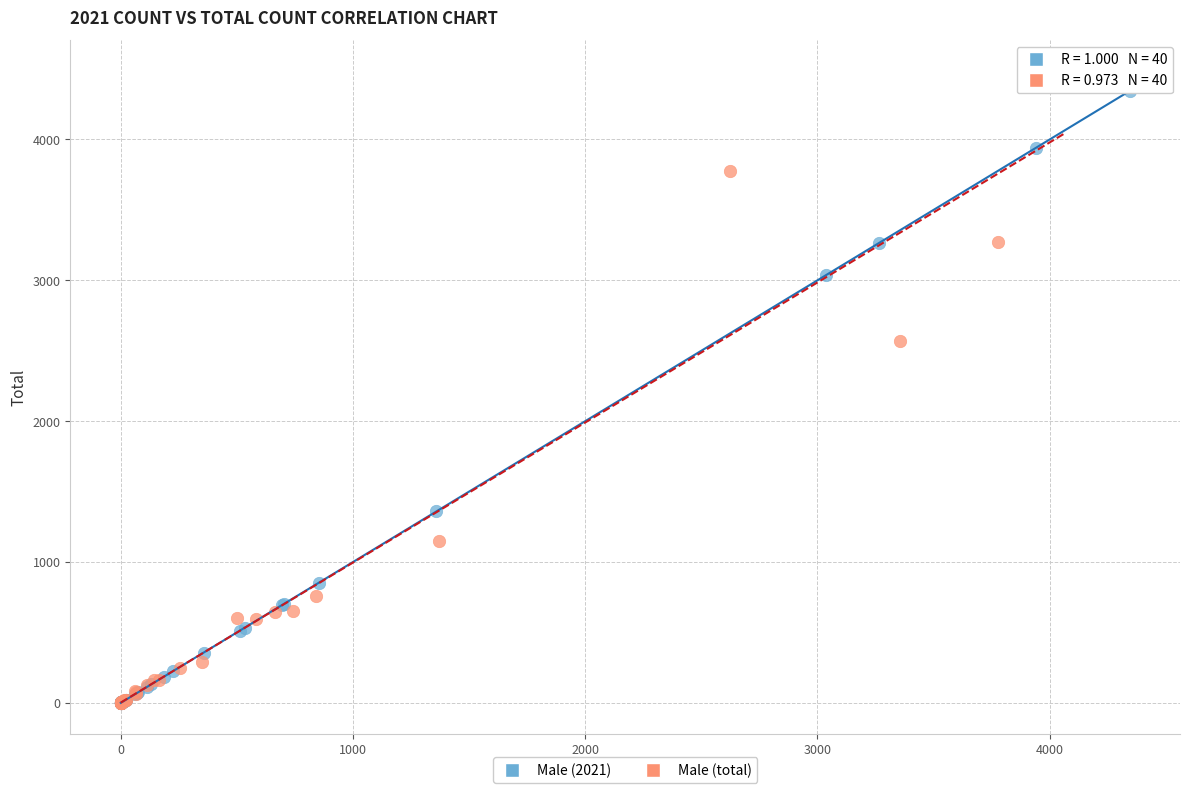

What are all the series names shown in the legend?

Male (2021), Male (total)